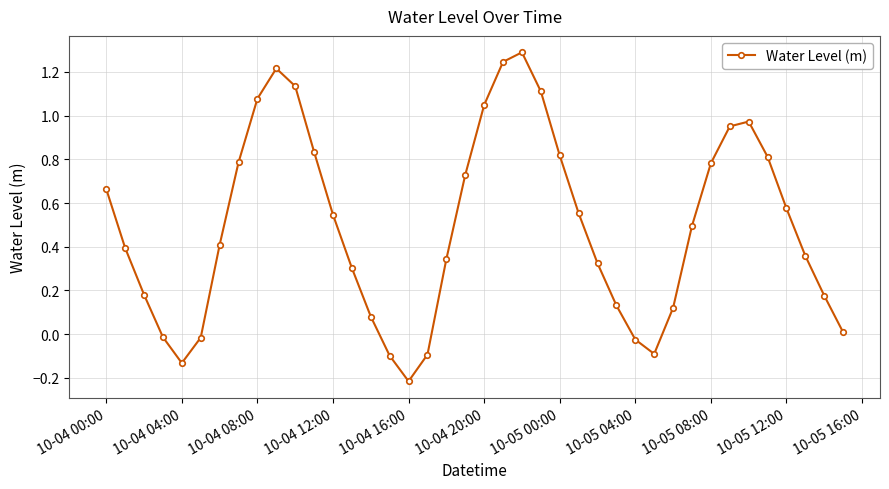

Is this an area chart (filled region under the line)?

No